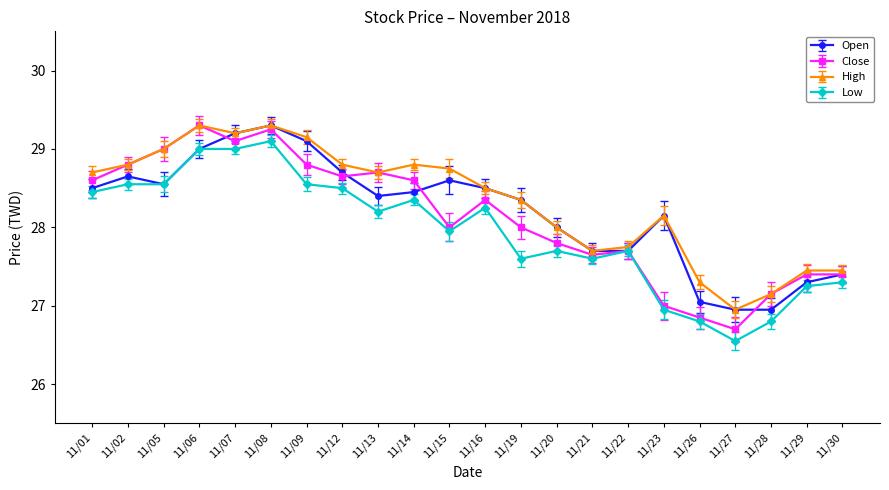

What are all the series names shown in the legend?

Open, Close, High, Low